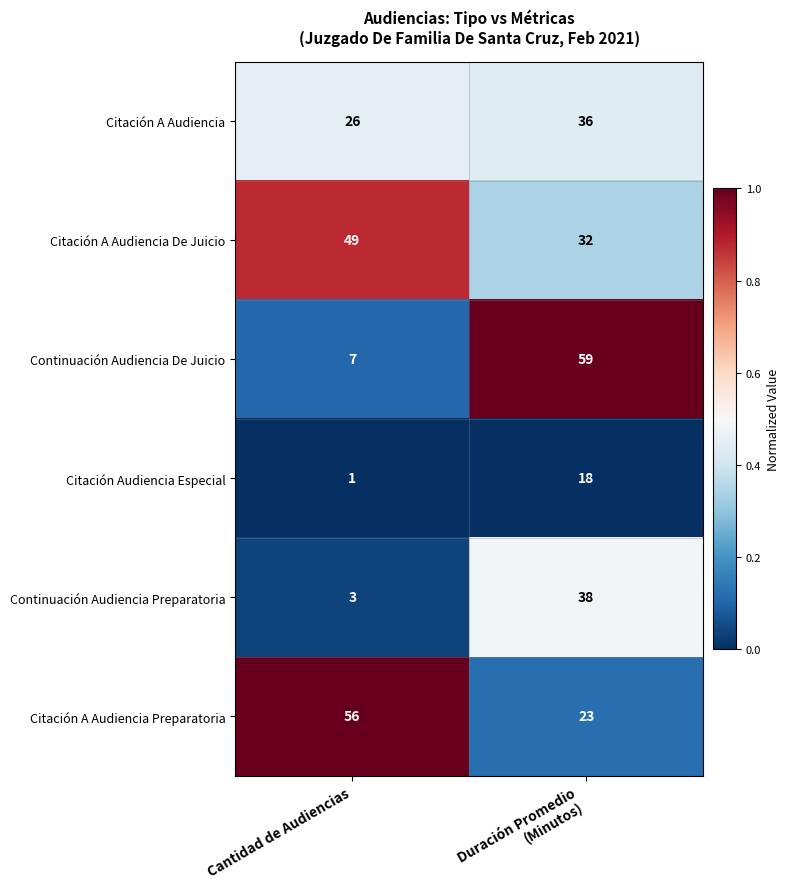

At Duración Promedio
(Minutos), list the series in order from smallest to largest.

Citación Audiencia Especial, Citación A Audiencia Preparatoria, Citación A Audiencia De Juicio, Citación A Audiencia, Continuación Audiencia Preparatoria, Continuación Audiencia De Juicio